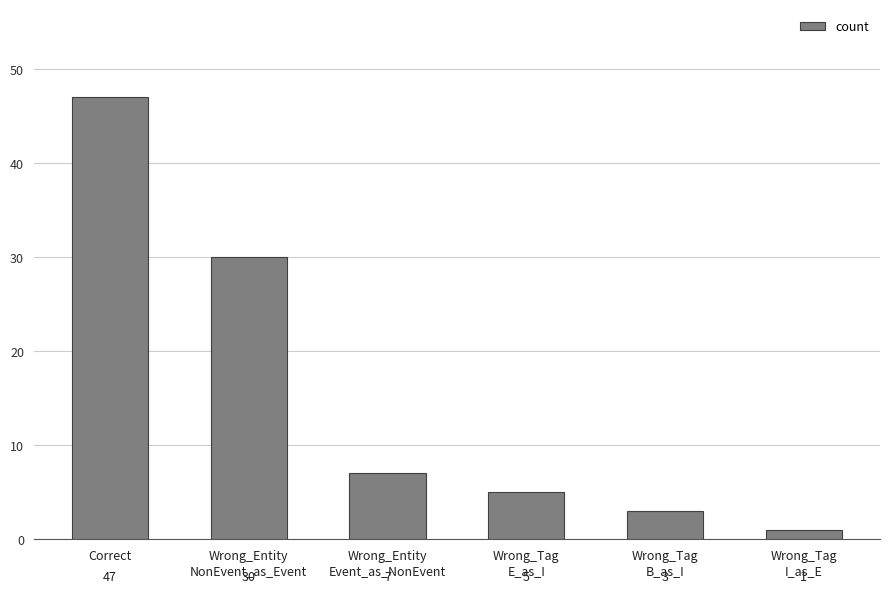

Rank the categories by value from lowest to highest.

Wrong_Tag
I_as_E, Wrong_Tag
B_as_I, Wrong_Tag
E_as_I, Wrong_Entity
Event_as_NonEvent, Wrong_Entity
NonEvent_as_Event, Correct